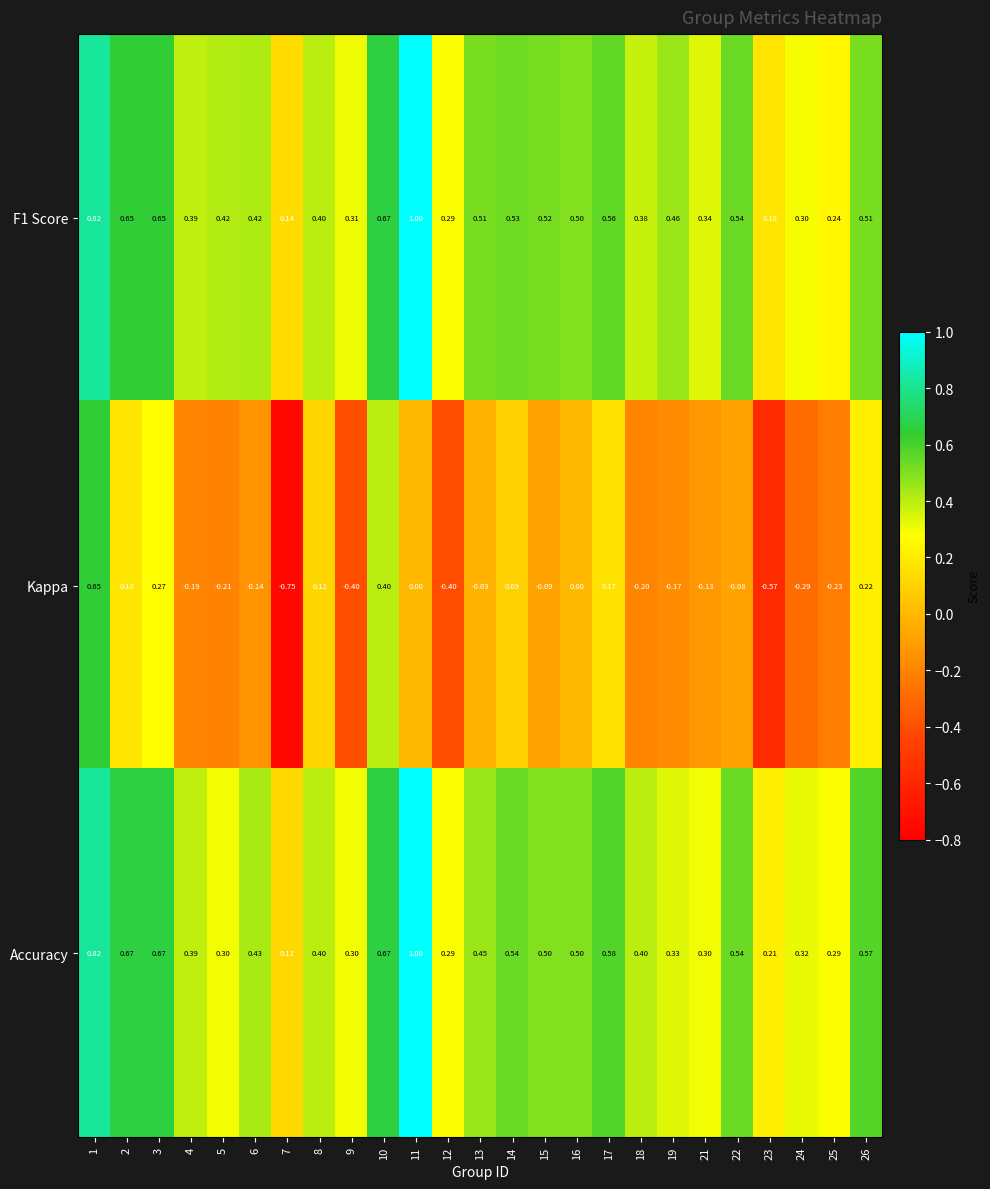

Between 15 and 21, which series saw the biggest shift?

Accuracy